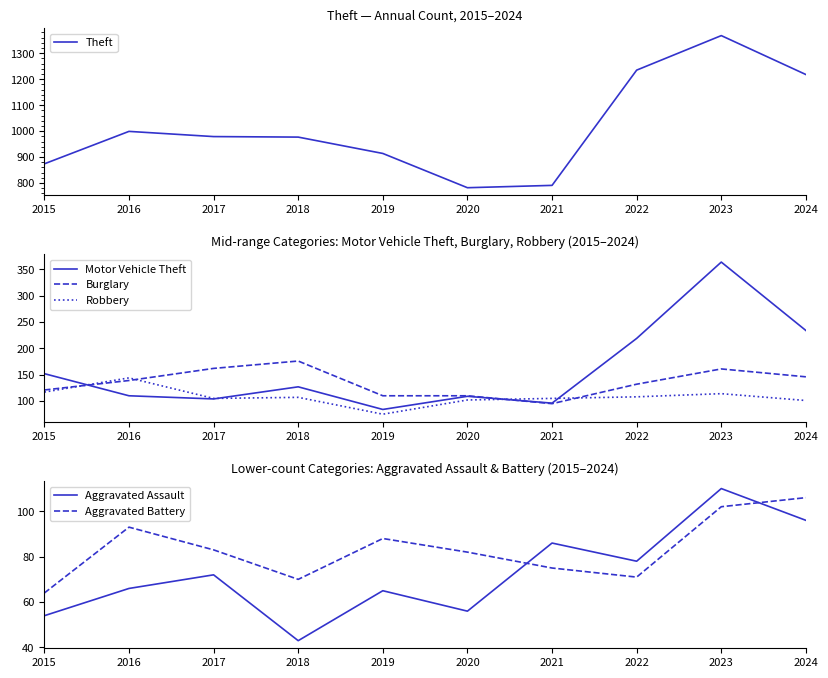

Rank the series at 2022 from lowest to highest value.

Aggravated Battery, Aggravated Assault, Robbery, Burglary, Motor Vehicle Theft, Theft